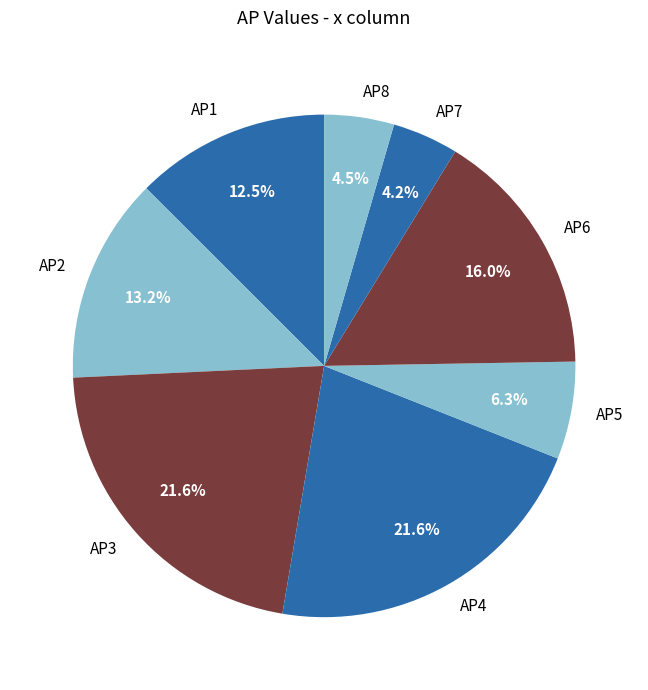

Is there a majority slice in this chart?

No